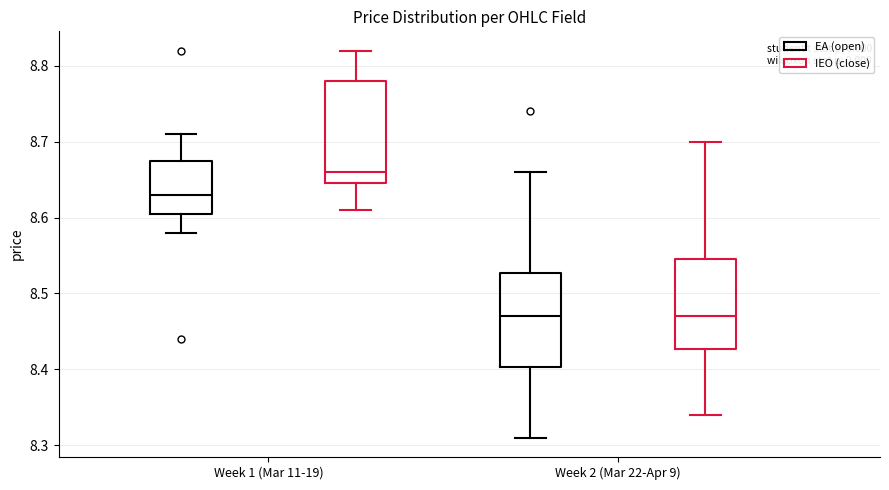

Reading left to right, read every box against the y-axis: the position of its median line, the range the box covers, and the ends of its whiskers. The values are not printed on the chart, so give them approximately, as read against the axis.

Week 1 (Mar 11-19) (EA (open)): median 8.63, box 8.61 to 8.68, whiskers 8.58 to 8.71
Week 1 (Mar 11-19) (IEO (close)): median 8.66, box 8.65 to 8.78, whiskers 8.61 to 8.82
Week 2 (Mar 22-Apr 9) (EA (open)): median 8.47, box 8.40 to 8.53, whiskers 8.31 to 8.66
Week 2 (Mar 22-Apr 9) (IEO (close)): median 8.47, box 8.43 to 8.55, whiskers 8.34 to 8.70